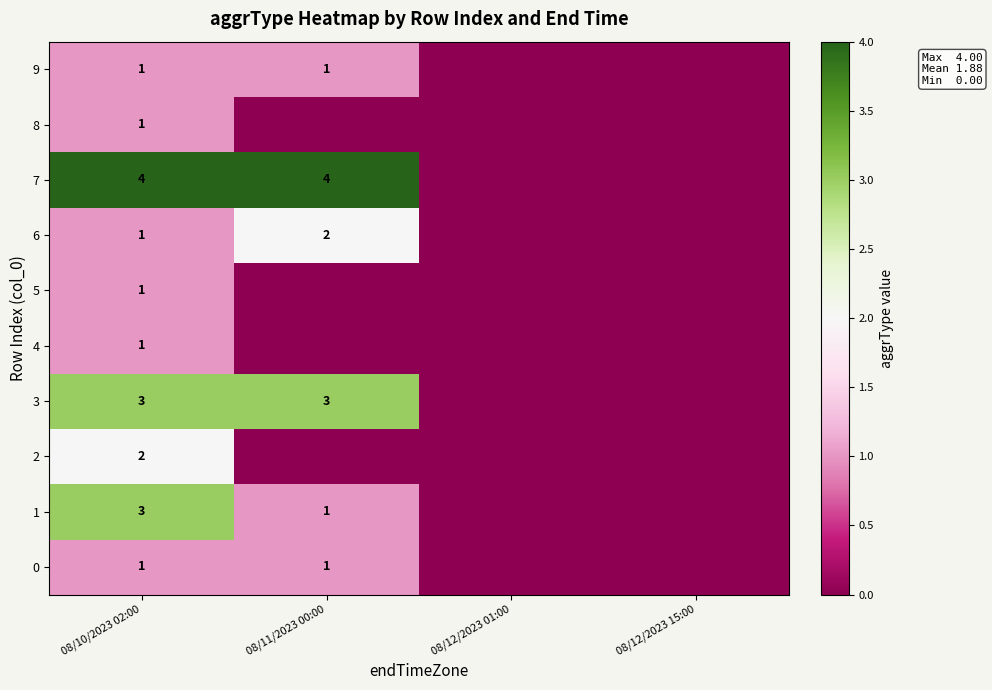

The value of 7 at 08/11/2023 00:00 is 7. True or false?

False